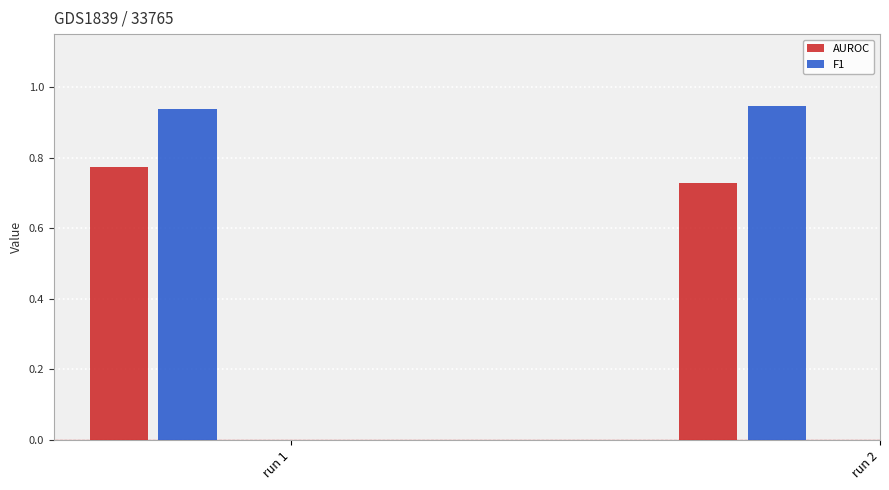

How many groups of bars are there?

2